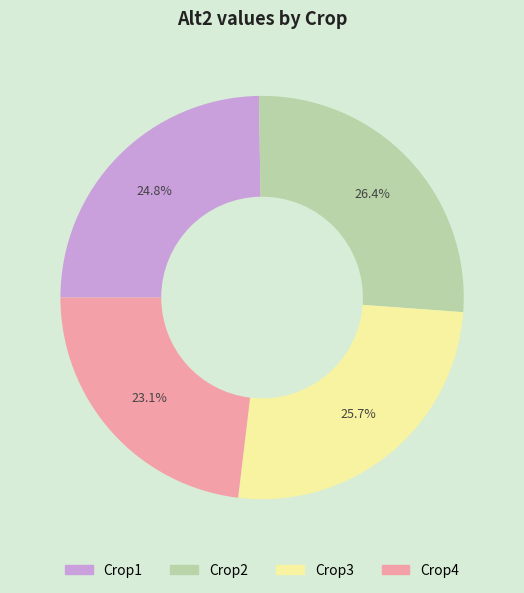

To the nearest percent, what is the difference between the Crop2 and Crop3 slice percentages?

1%